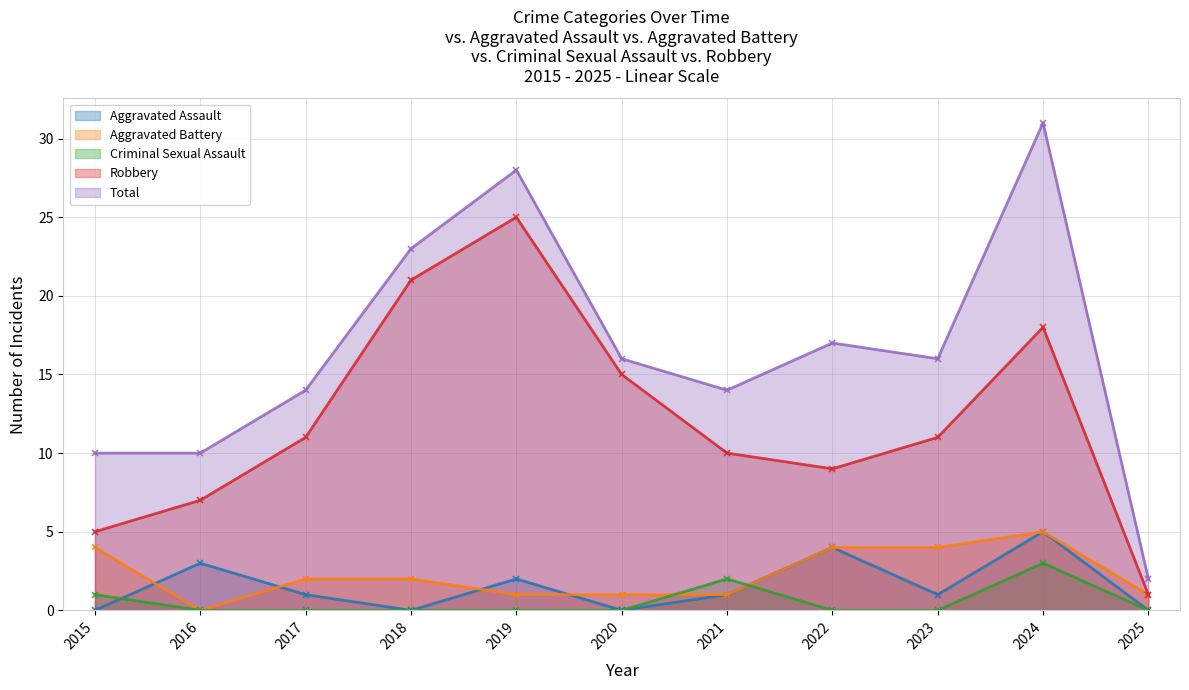

What is the greatest value displayed?

31